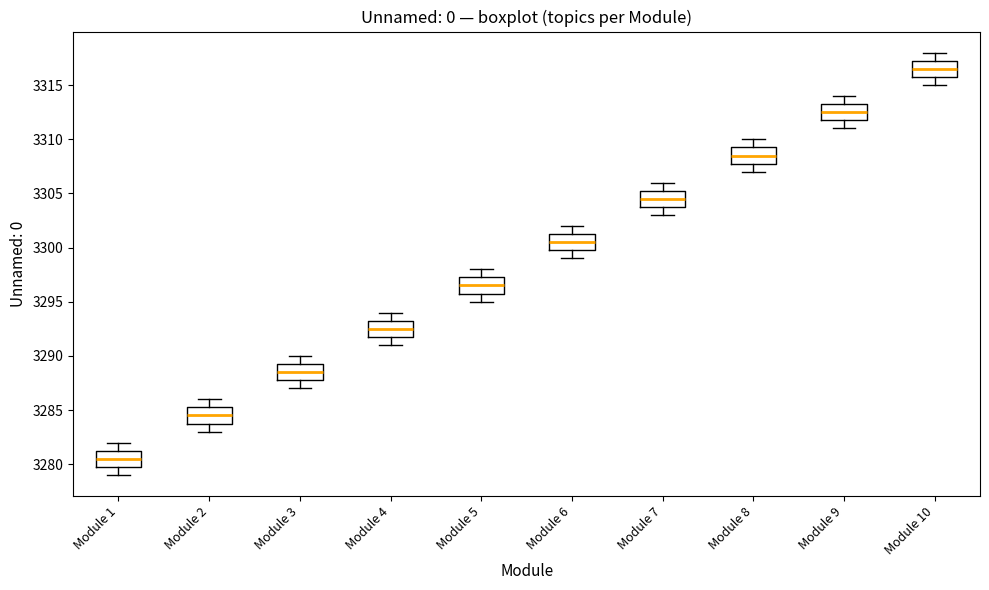

Where is the lower edge of the box for Module 9 on the y-axis? The values are not printed on the chart, so give them approximately, as read against the axis.

3312.0